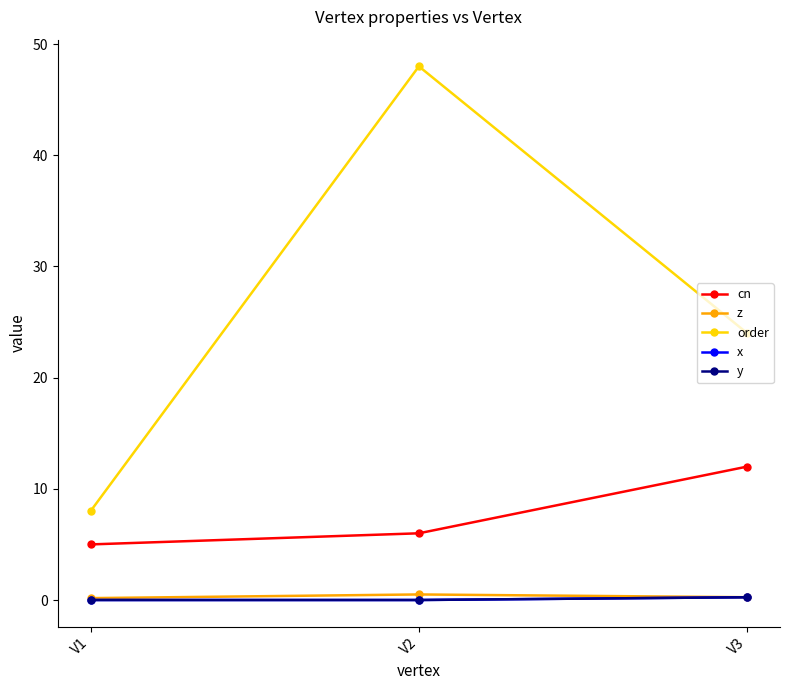

What is the sum of the x values at V3 and V1?

0.2